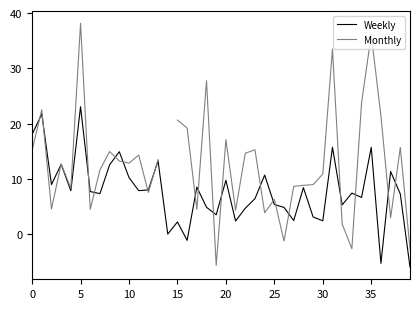

At which label does Weekly reach its peak?

5